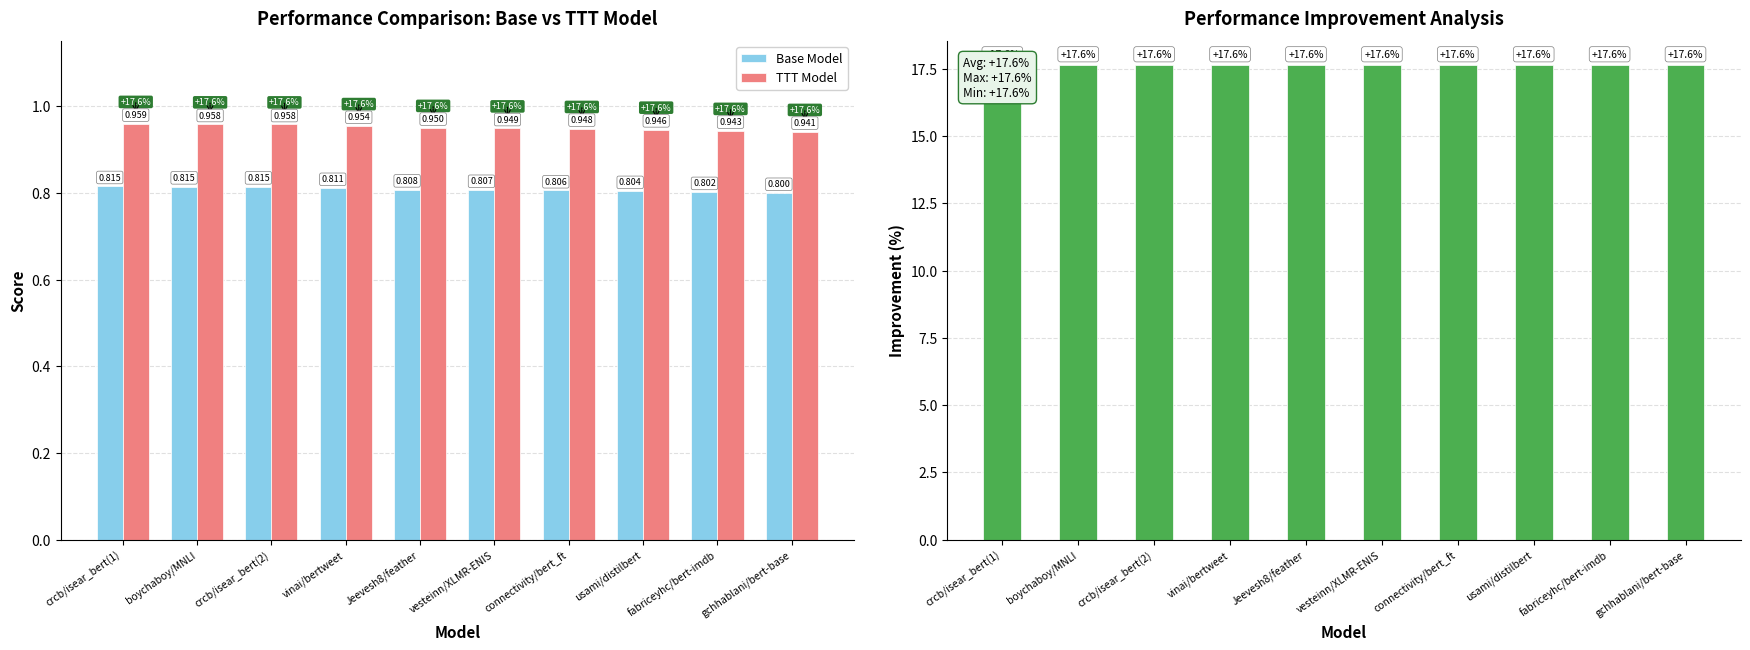

Which series has the largest total across all categories?

Improvement (%)